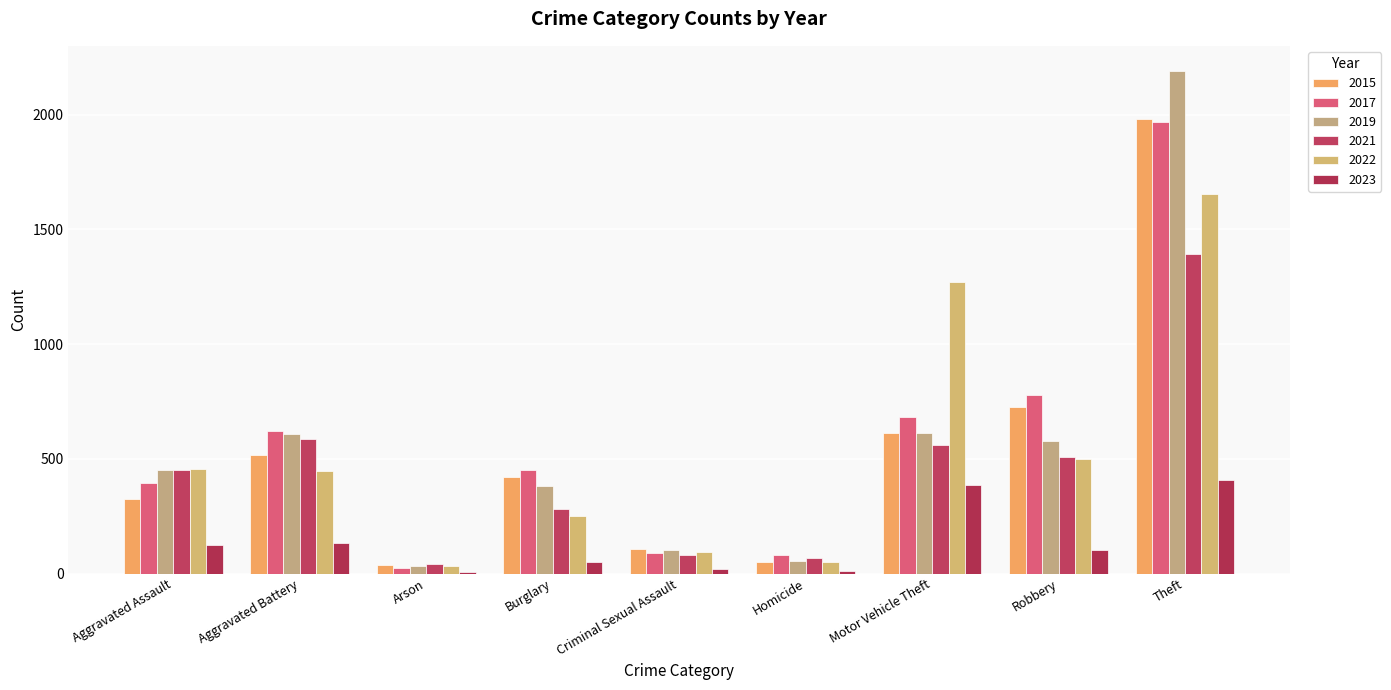

How many series are shown in this chart?

6